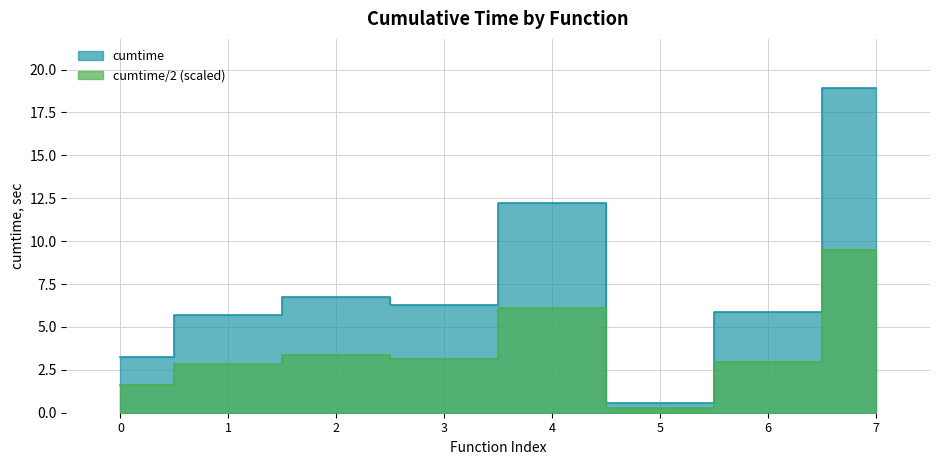

What is the maximum value shown in the chart?

18.9